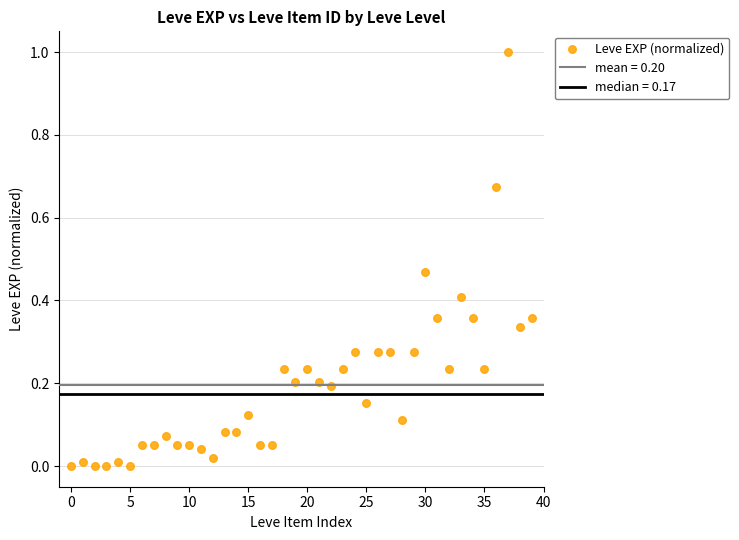

What is the range of Y values (max minus min)?

1.0